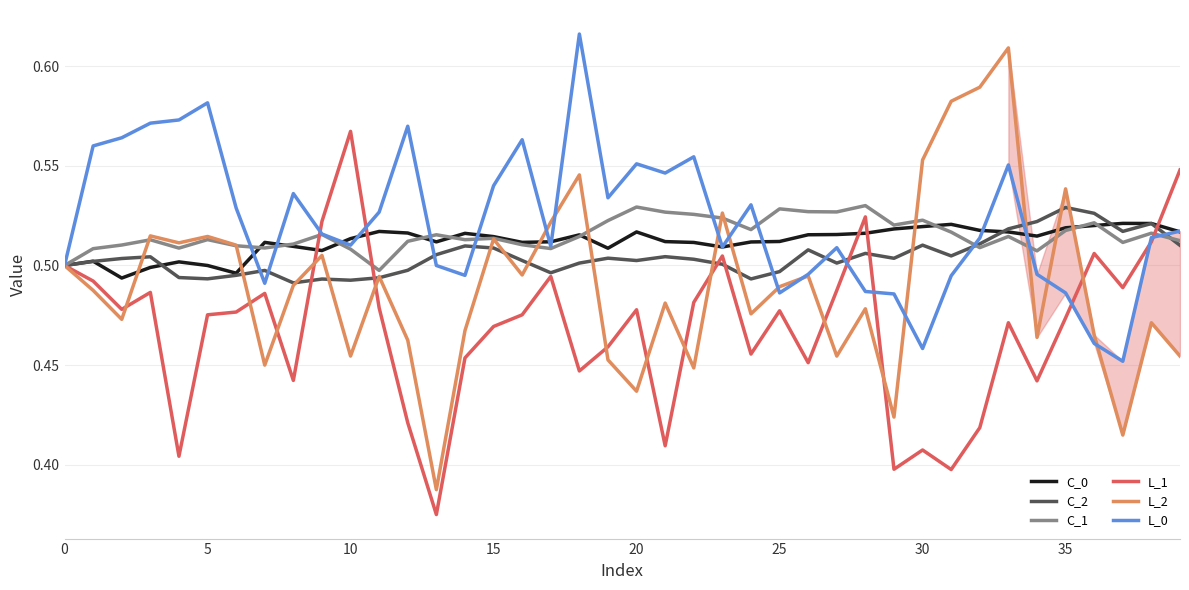

What is the label of the 14th point from the left?

13